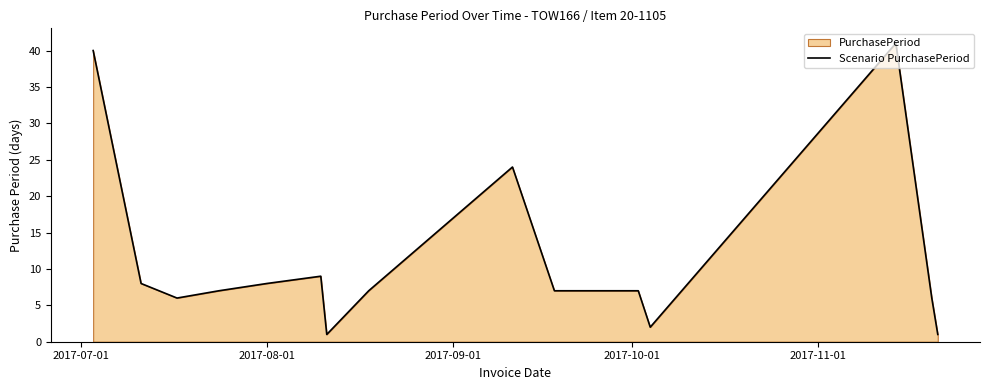

Reading right to left, list all the values displayed in this chart.

1	6	41	2	7	7	7	24	7	1	9	8	7	6	8	40